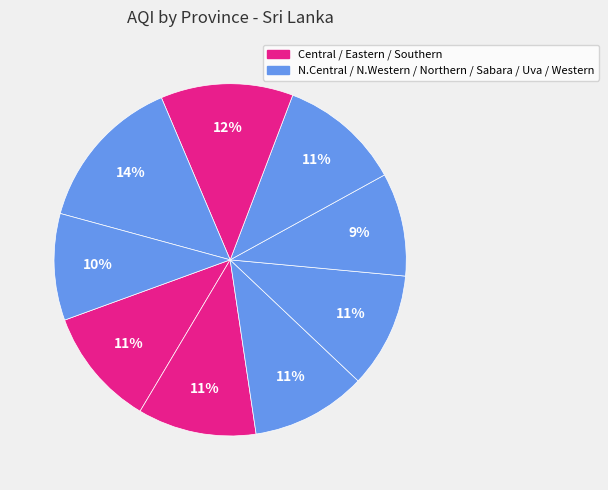

Count the number of slices in the pie.

9